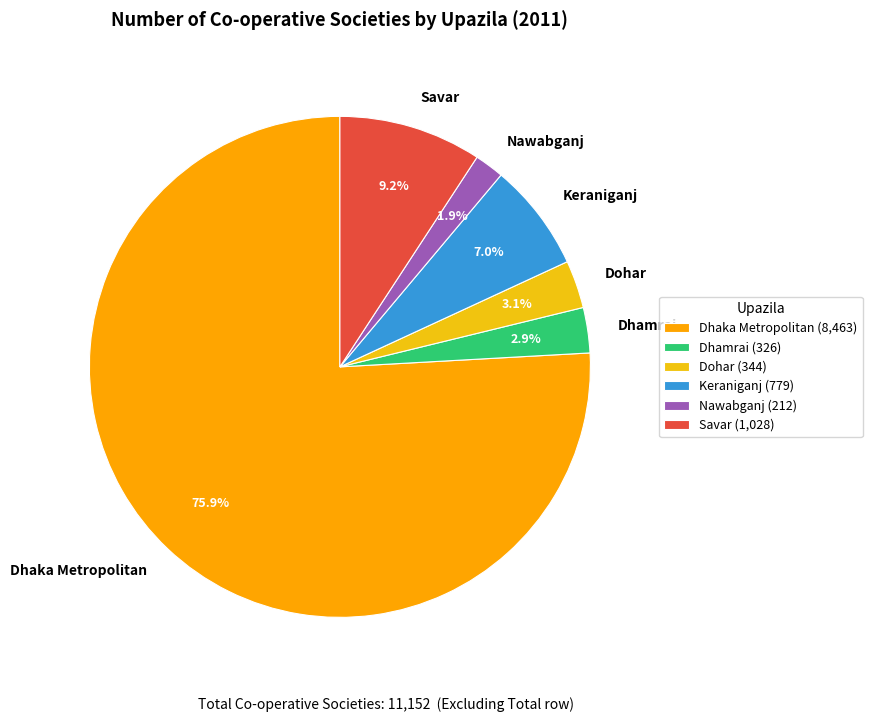

Count the number of slices in the pie.

6